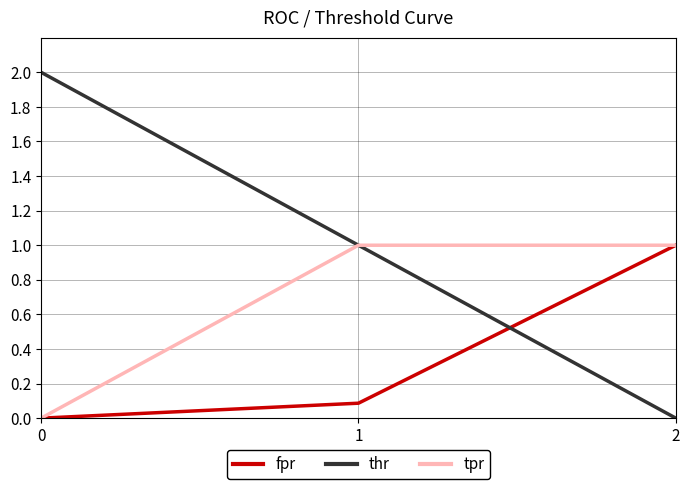

What is the difference between the thr values at 1 and 2?

1.0